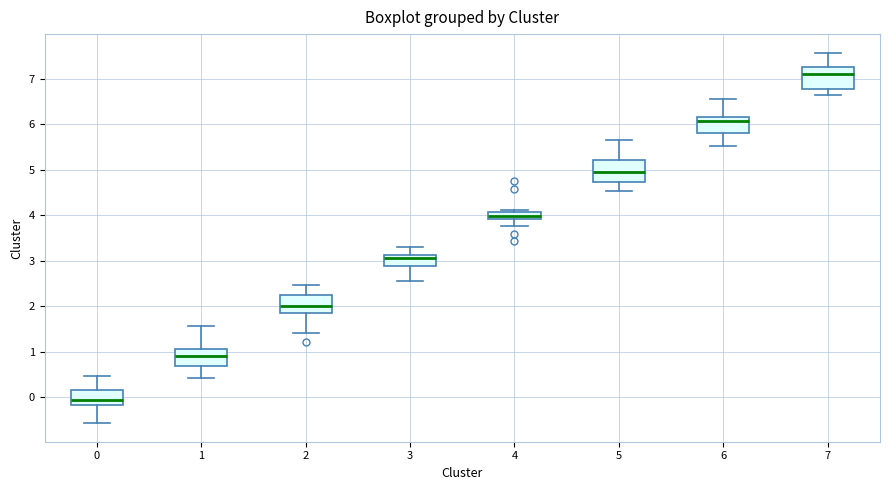

Where does the lower whisker of the box at x = 1 end on the y-axis? The values are not printed on the chart, so give them approximately, as read against the axis.

0.4